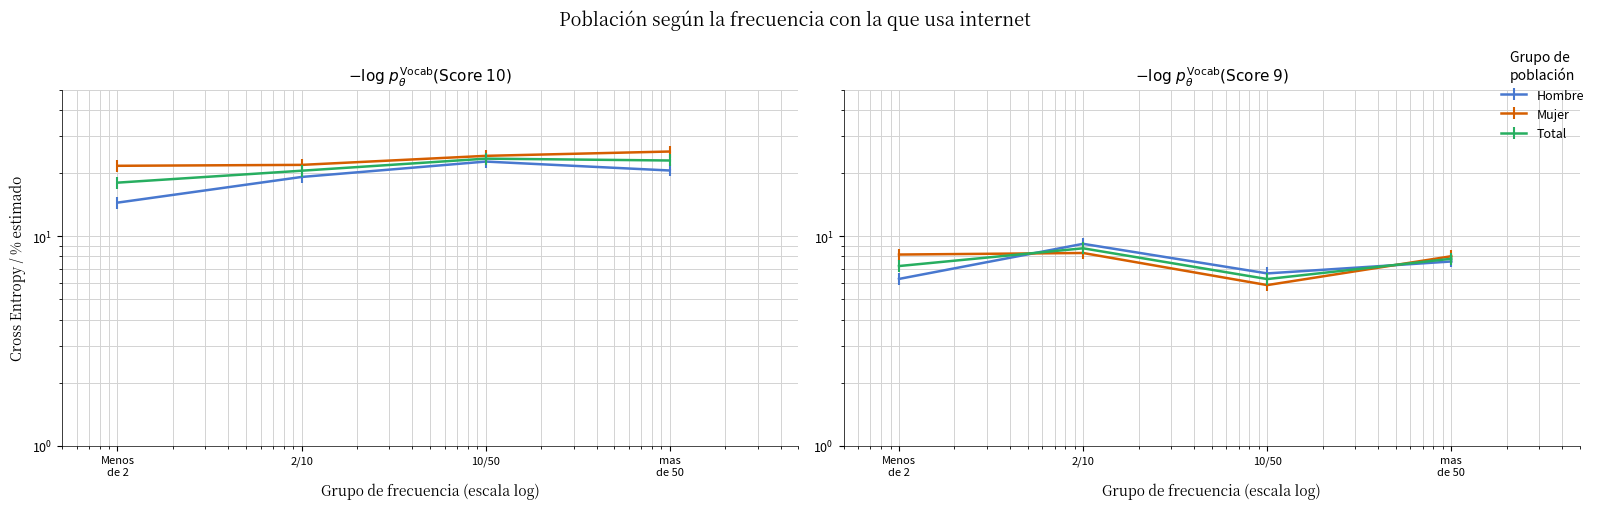

What is the label of the 3rd point from the left?

10/50